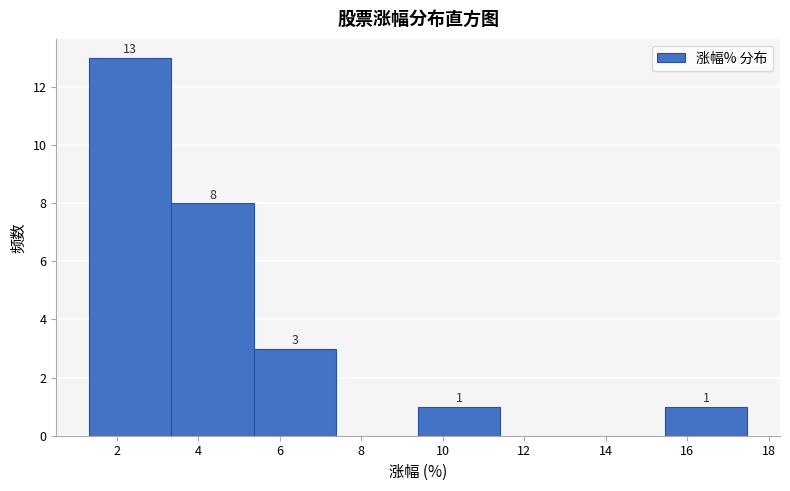

Over which range of the x-axis is the bar tallest?

1.4 to 3.4